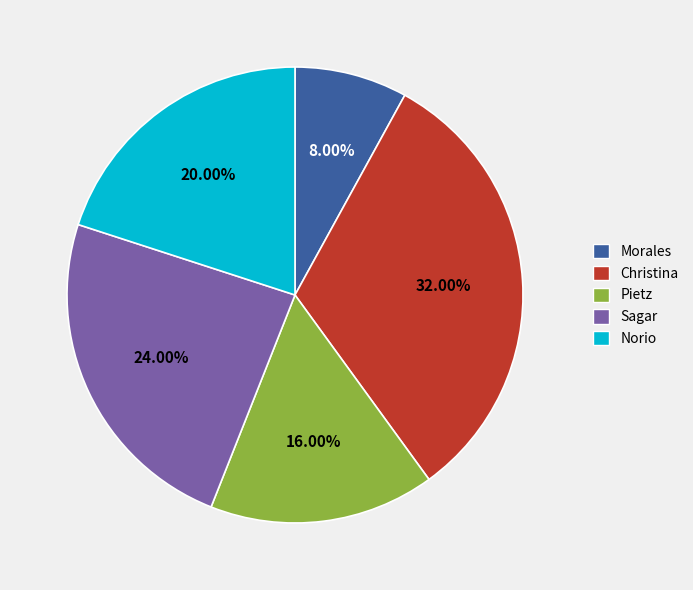

Is it true that Norio is 20% of the pie?

True